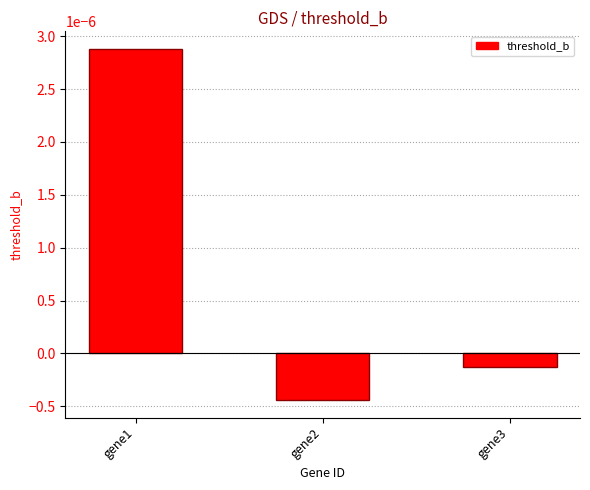

At which label is the value closest to 0?

gene3